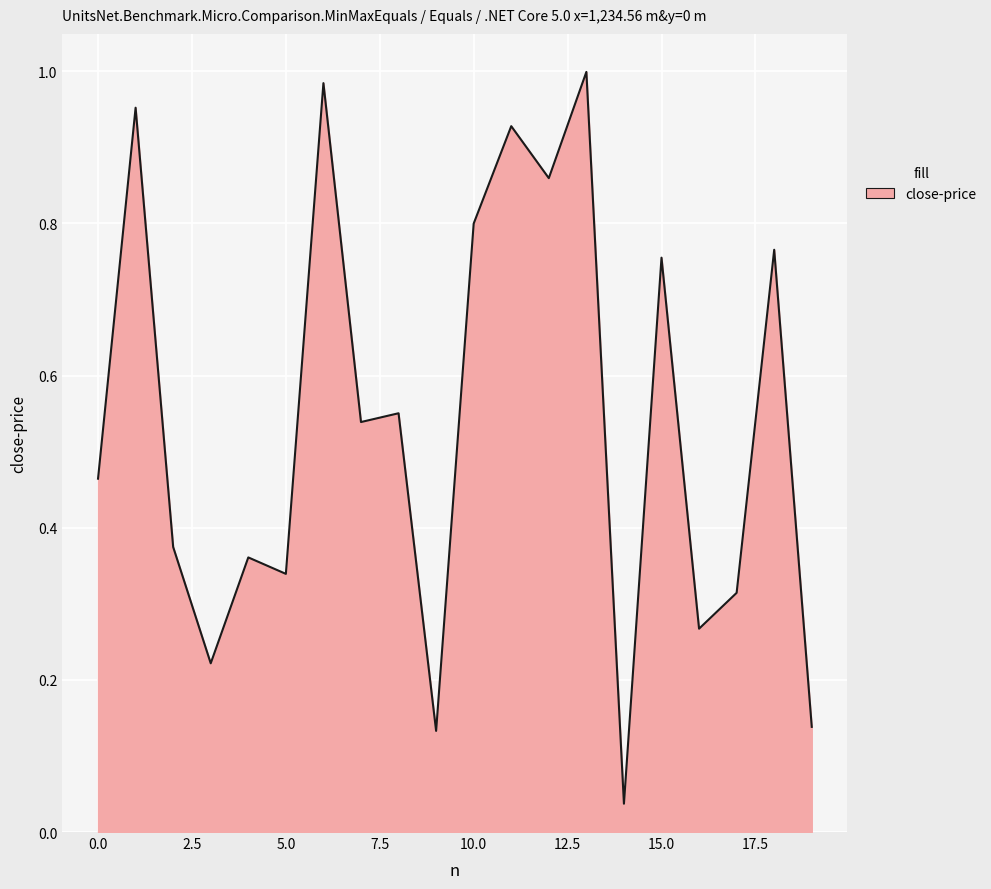

What is the sum of all values?

10.8